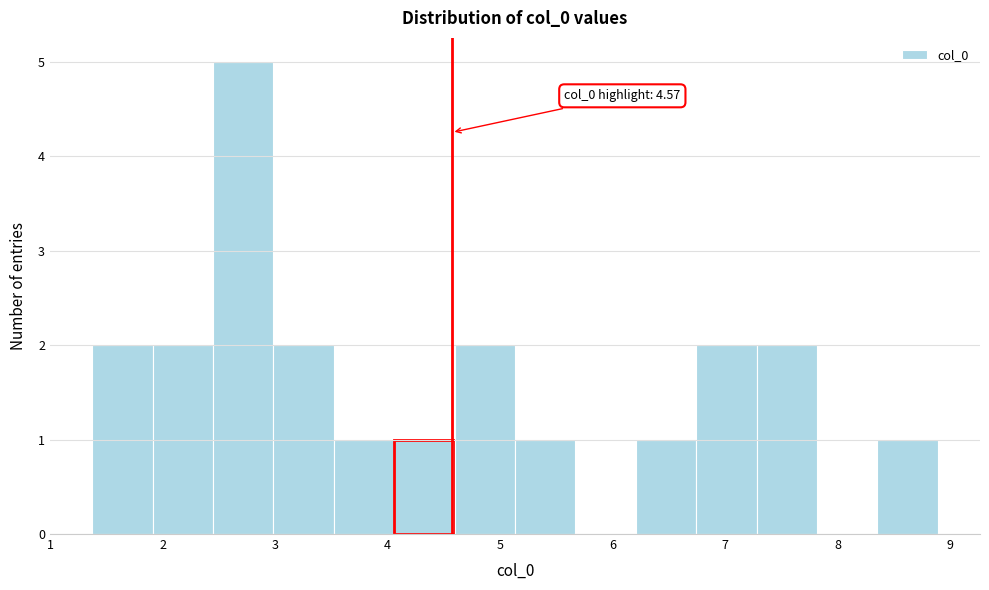

Which range on the x-axis has the tallest bar?

2.4 to 3.0